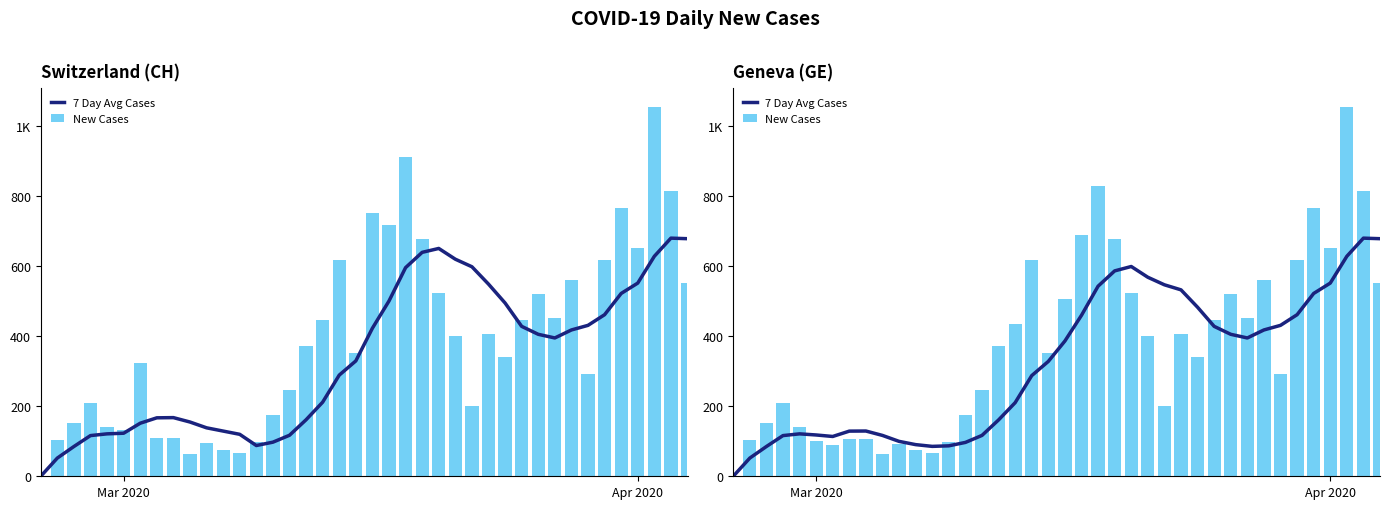

Which series has the largest total across all categories?

New Cases